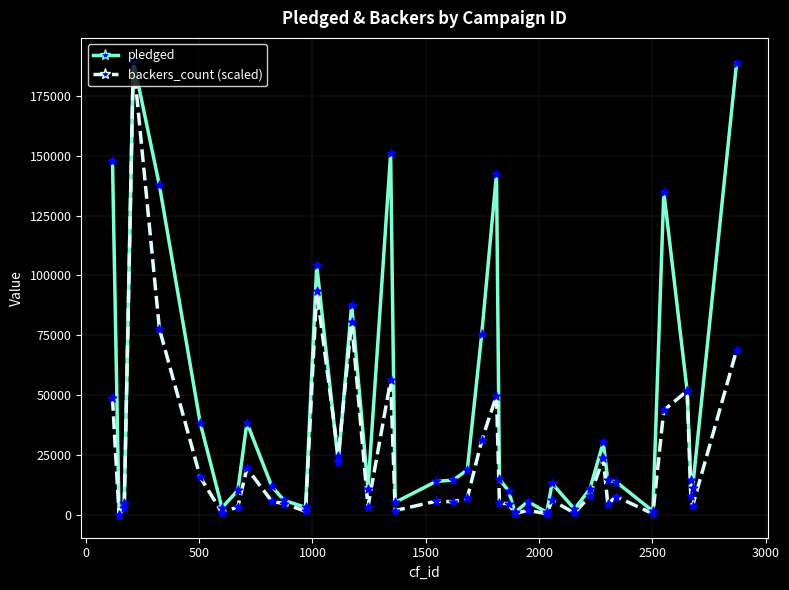

What are all the series names shown in the legend?

pledged, backers_count (scaled)